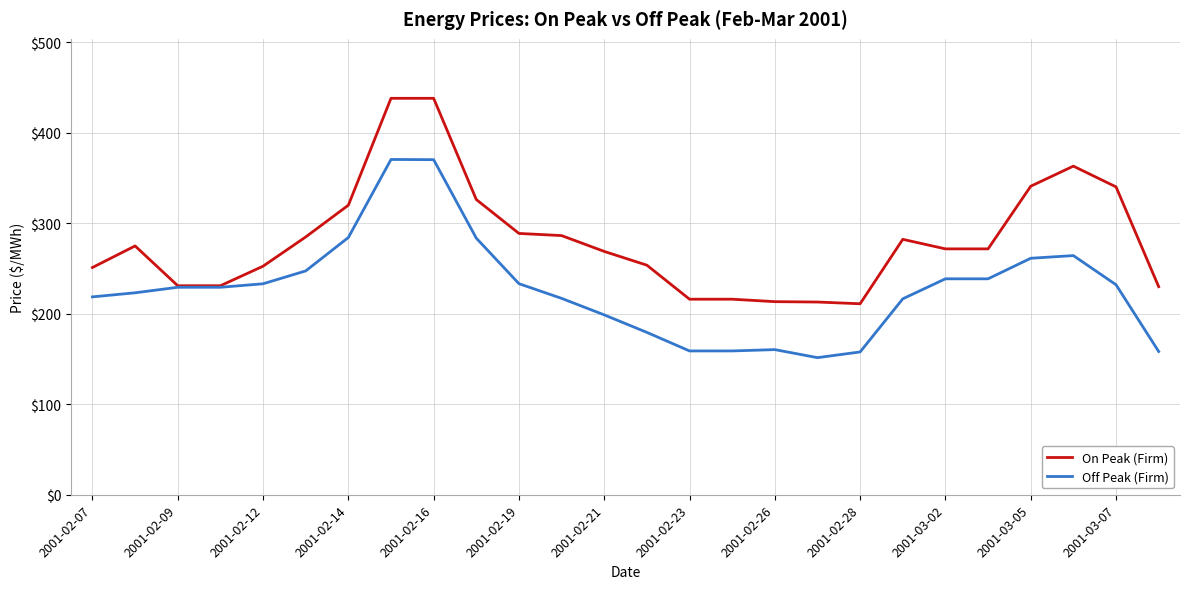

List the series in order of their overall mean, highest first.

On Peak (Firm), Off Peak (Firm)